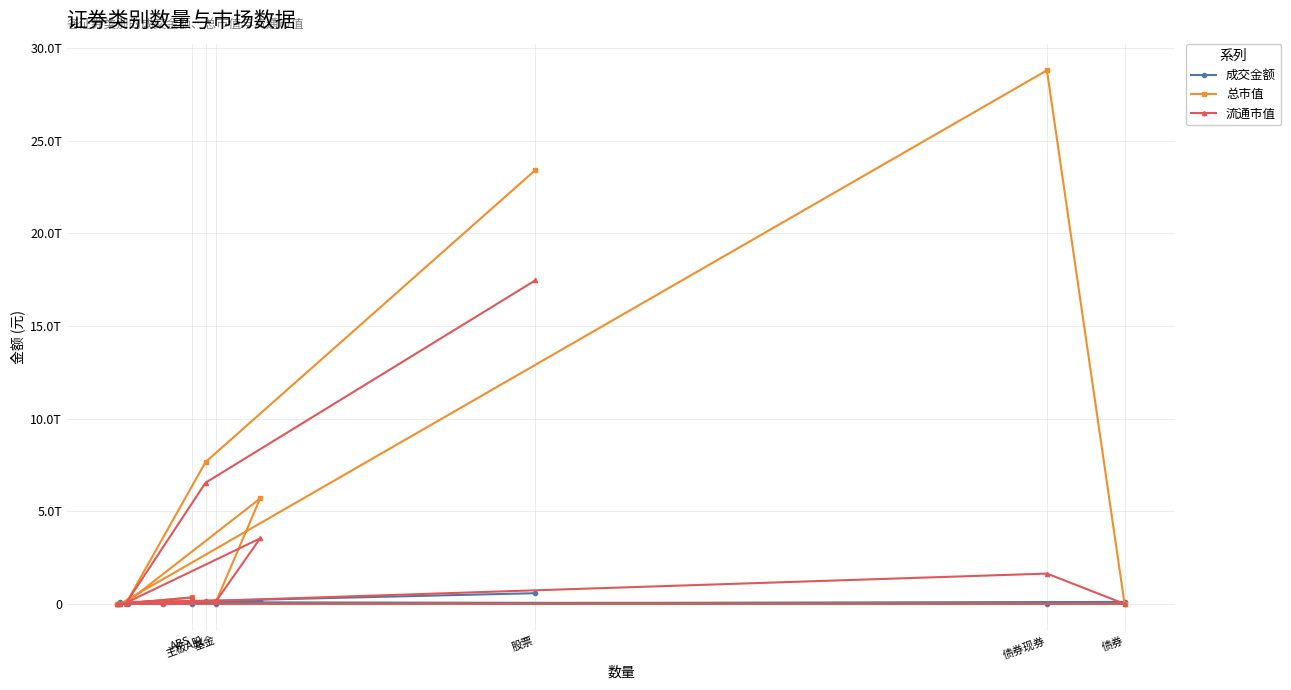

Does the chart have visible grid lines?

Yes